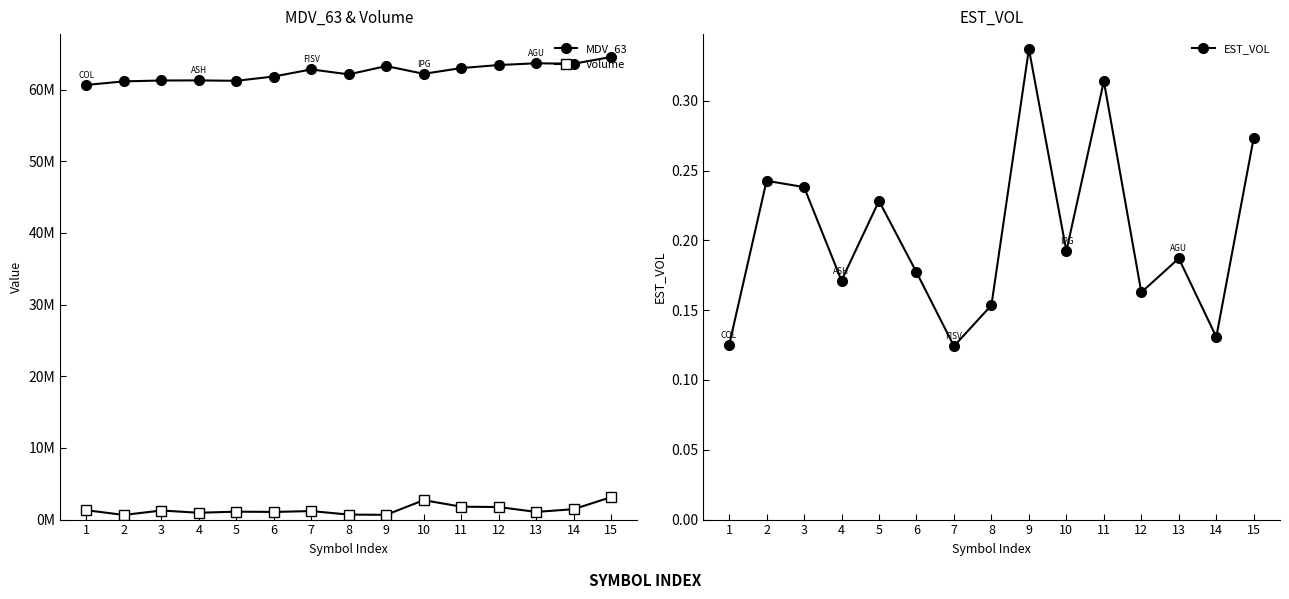

At which category is the sum across all series the highest?

15